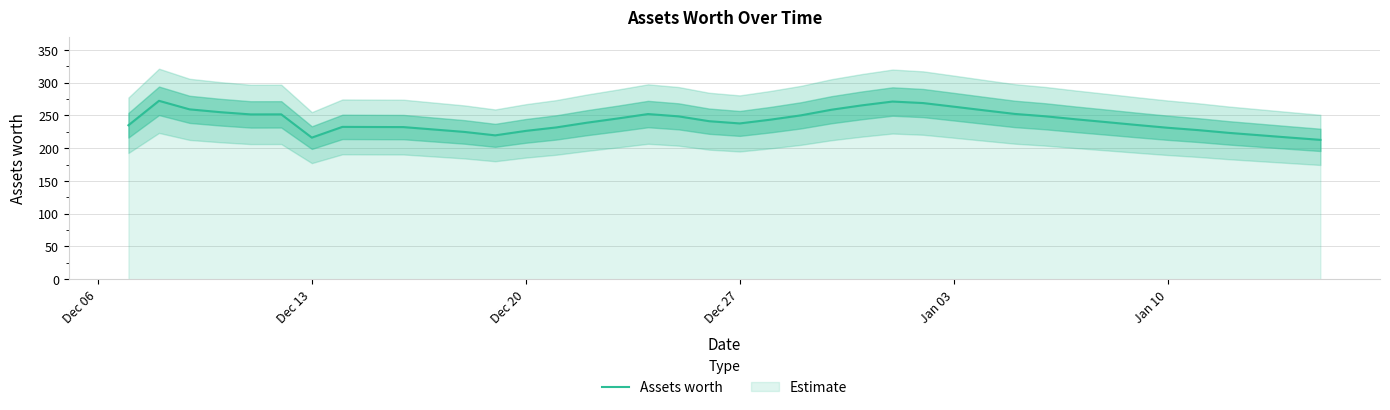

What is the lowest value of the Assets worth series?

212.7